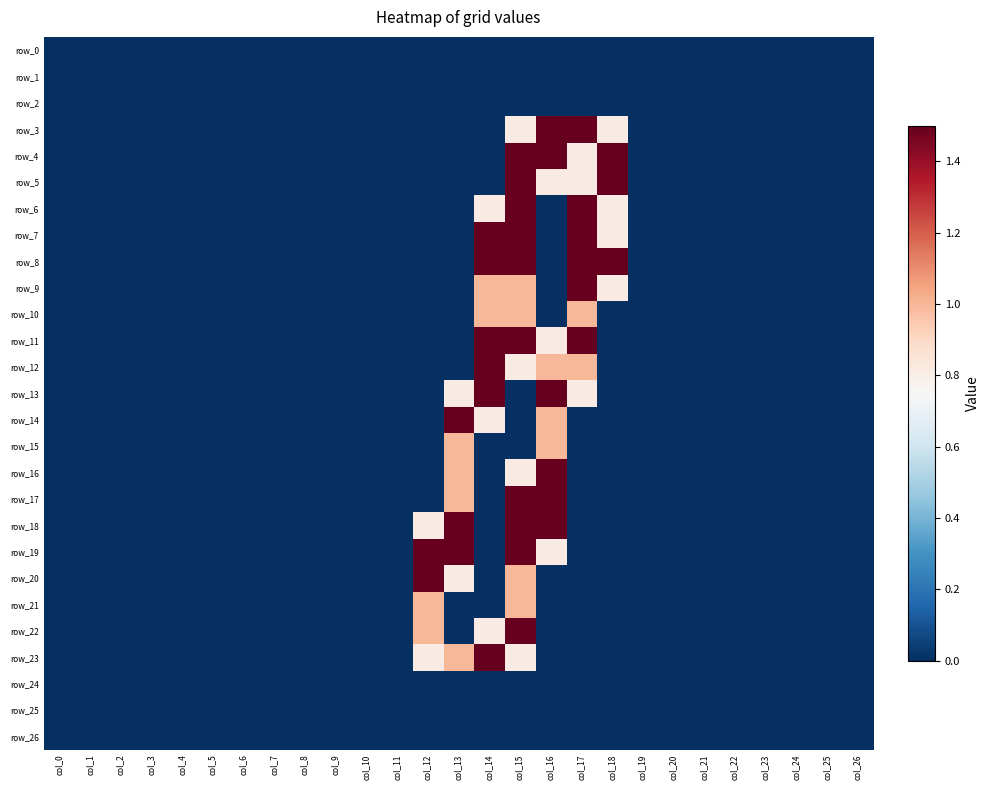

The value of row_16 at col_24 is -1.0. True or false?

False